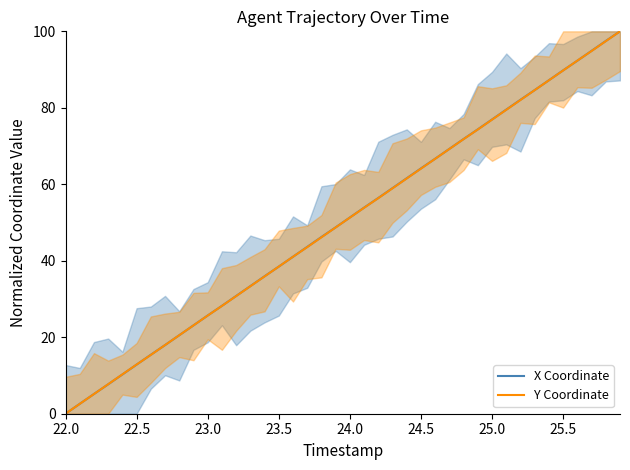

Reading right to left, list all the values displayed in this chart.

X Coordinate: 100.0	97.5	94.9	92.3	89.8	87.2	84.6	82.1	79.5	76.9	74.4	71.8	69.3	66.7	64.2	61.6	59.0	56.4	53.9	51.3	48.7	46.2	43.6	41.1	38.5	35.9	33.4	30.8	28.2	25.7	23.1	20.5	17.9	15.4	12.8	10.3	7.7	5.2	2.6	0.0
Y Coordinate: 100.0	97.4	94.9	92.3	89.8	87.2	84.6	82.0	79.5	76.9	74.3	71.8	69.2	66.7	64.1	61.5	58.9	56.4	53.9	51.3	48.7	46.1	43.6	41.1	38.5	35.9	33.3	30.8	28.2	25.7	23.1	20.5	18.0	15.4	12.9	10.3	7.7	5.1	2.6	0.0